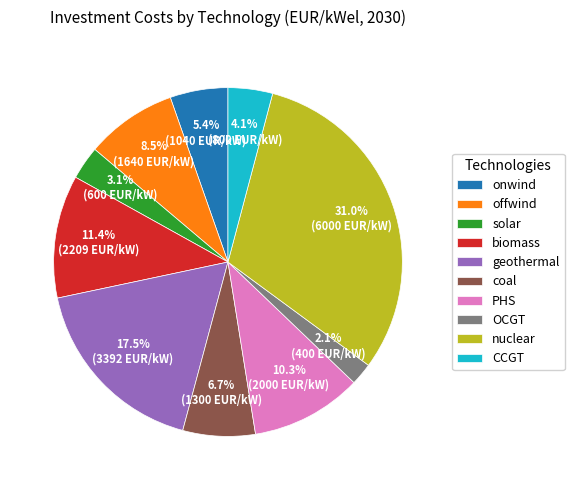

To the nearest percent, what portion does nuclear represent?

31%